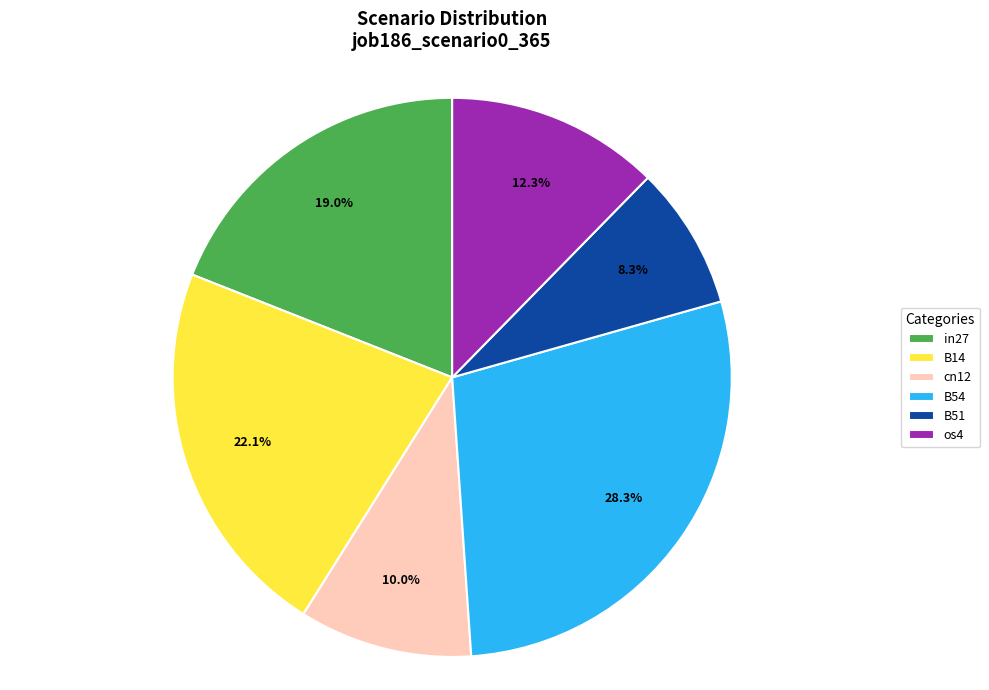

How many segments does this pie chart have?

6